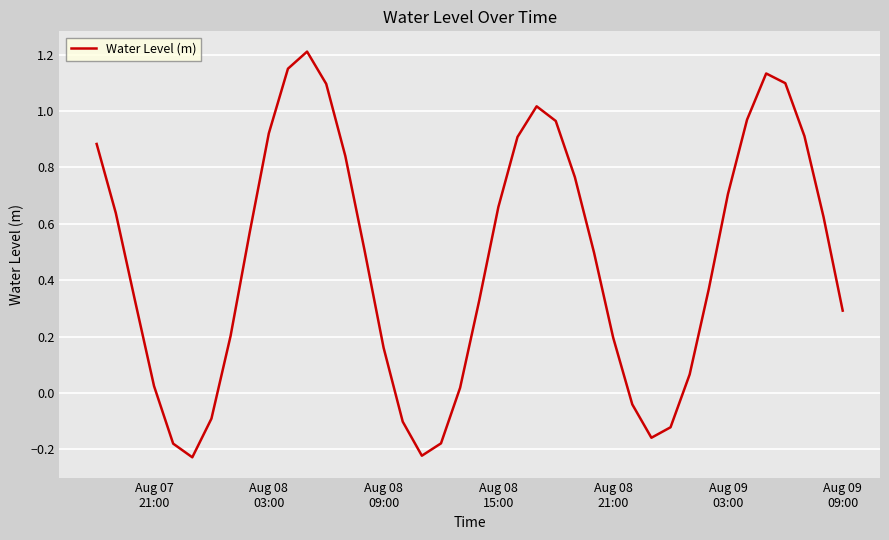

What is the difference between the maximum and minimum values?

1.4